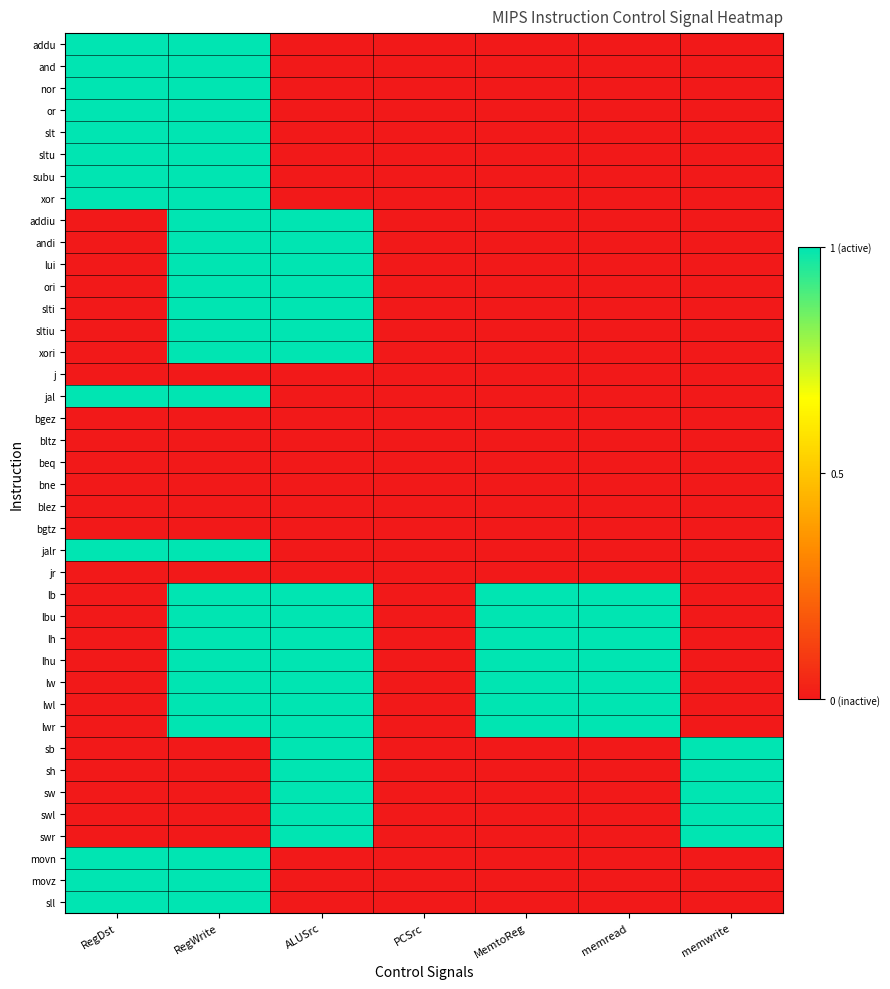

At which category is the sum across all series the highest?

RegWrite